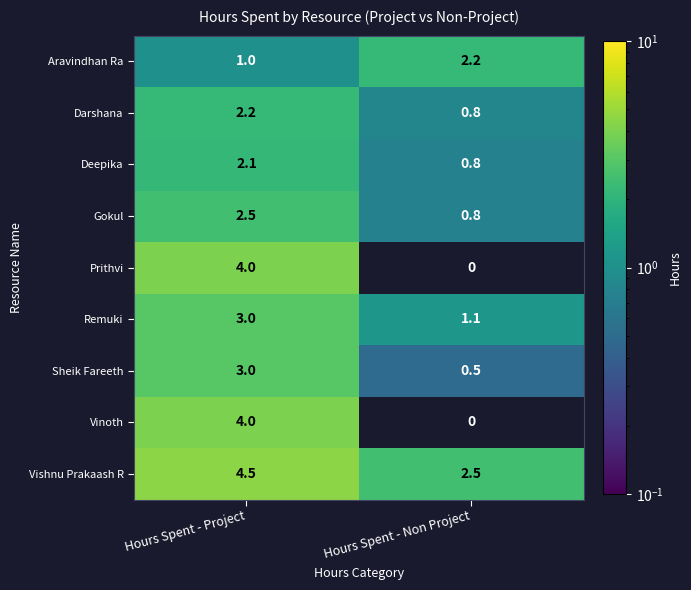

How many data points in Aravindhan Ra are above 2?

1